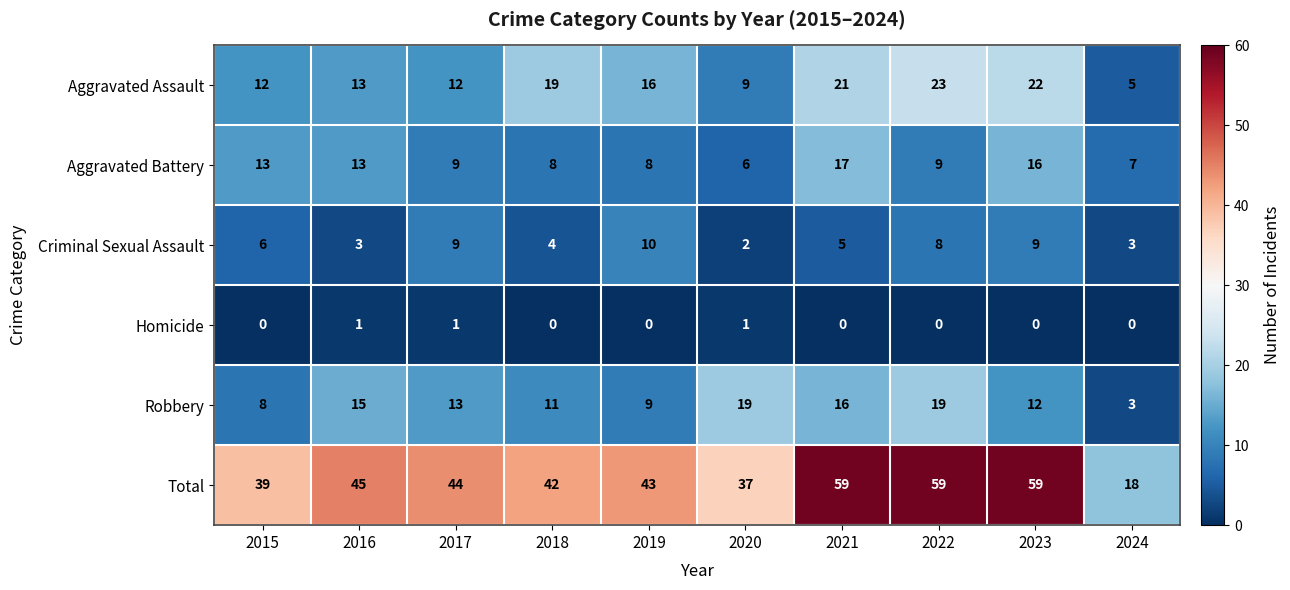

List the series in order of their peak value, highest first.

Total, Aggravated Assault, Robbery, Aggravated Battery, Criminal Sexual Assault, Homicide